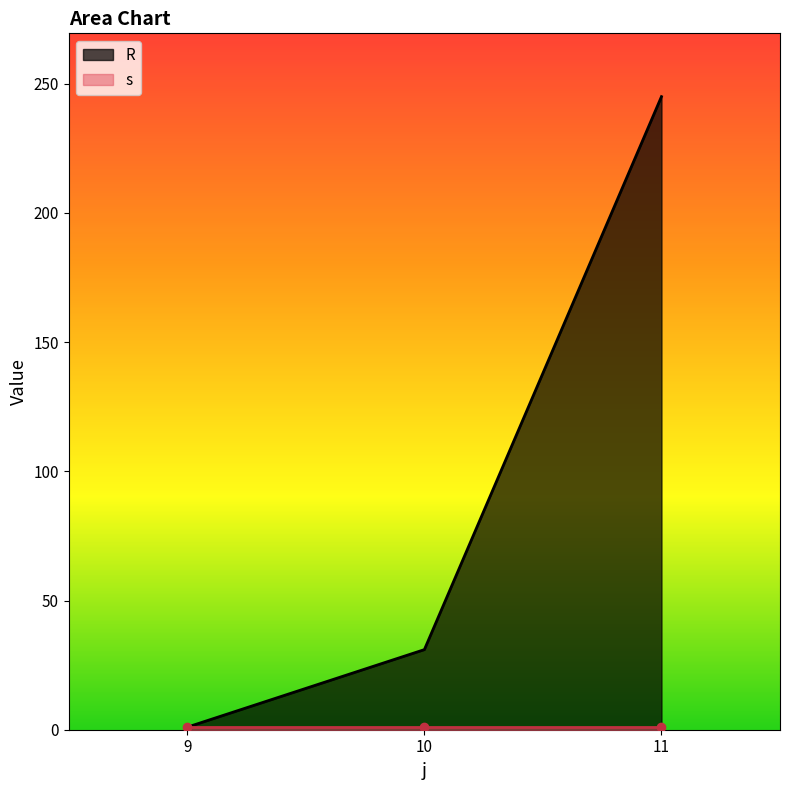

Count the number of categories in the chart.

3